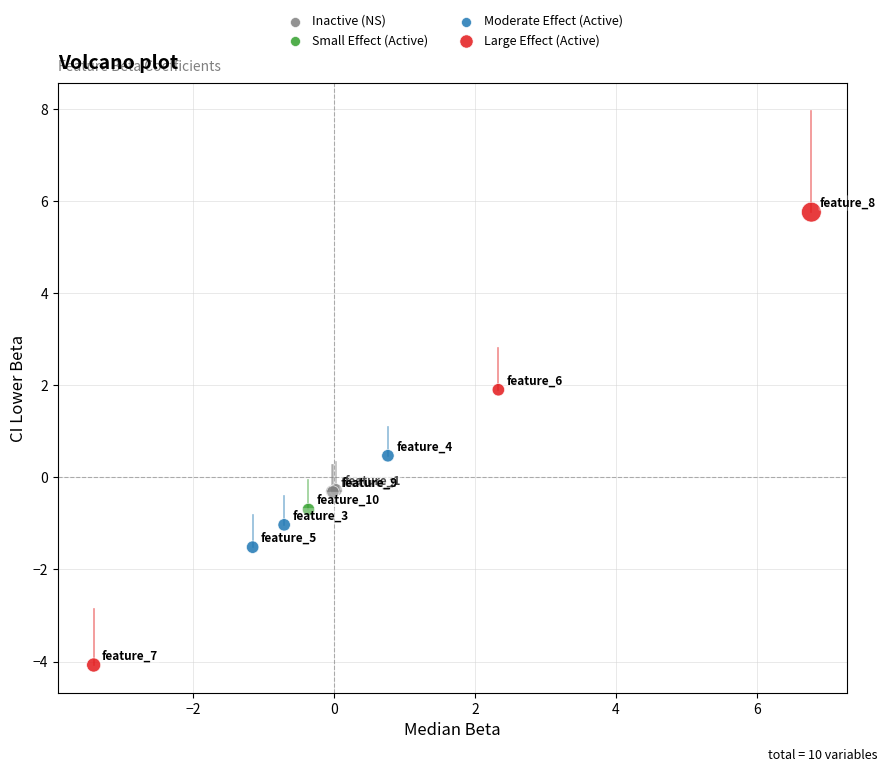

What are all the series names shown in the legend?

Inactive (NS), Small Effect (Active), Moderate Effect (Active), Large Effect (Active)